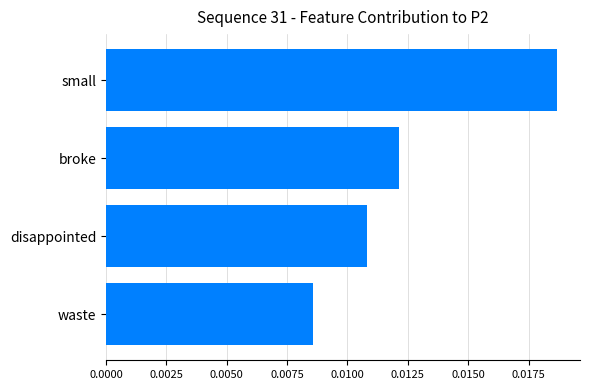

At which category does the chart reach its minimum across all series?

waste